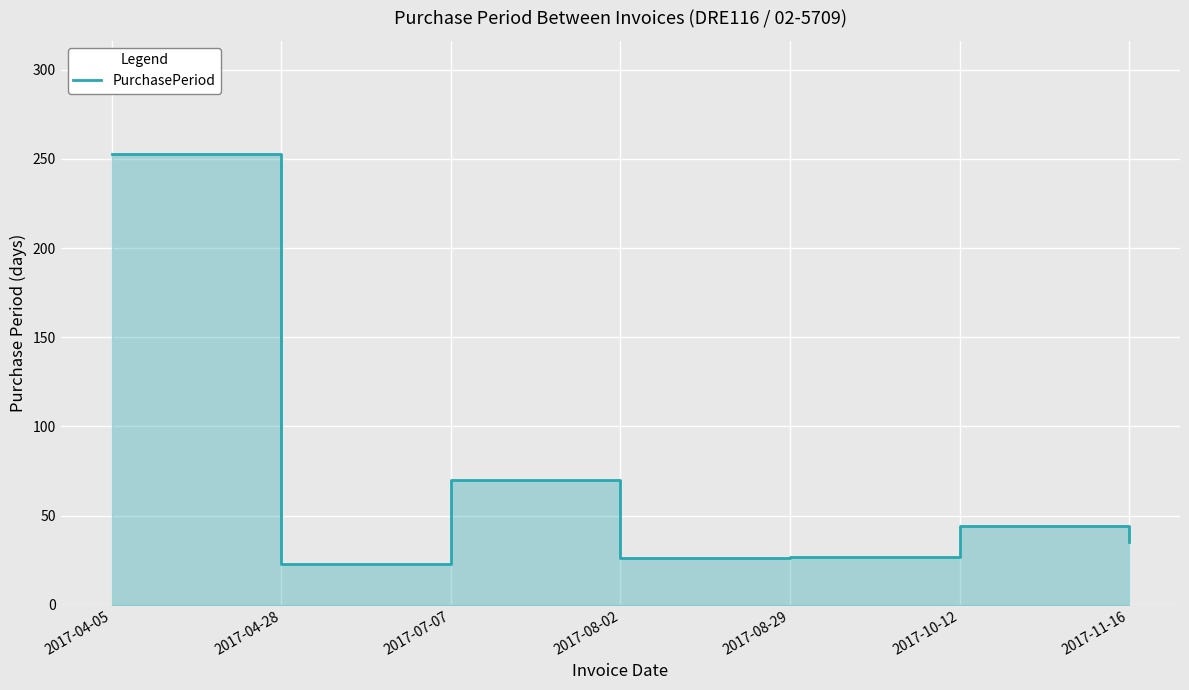

List the labels in order of value, largest first.

2017-04-05, 2017-07-07, 2017-10-12, 2017-11-16, 2017-08-29, 2017-08-02, 2017-04-28